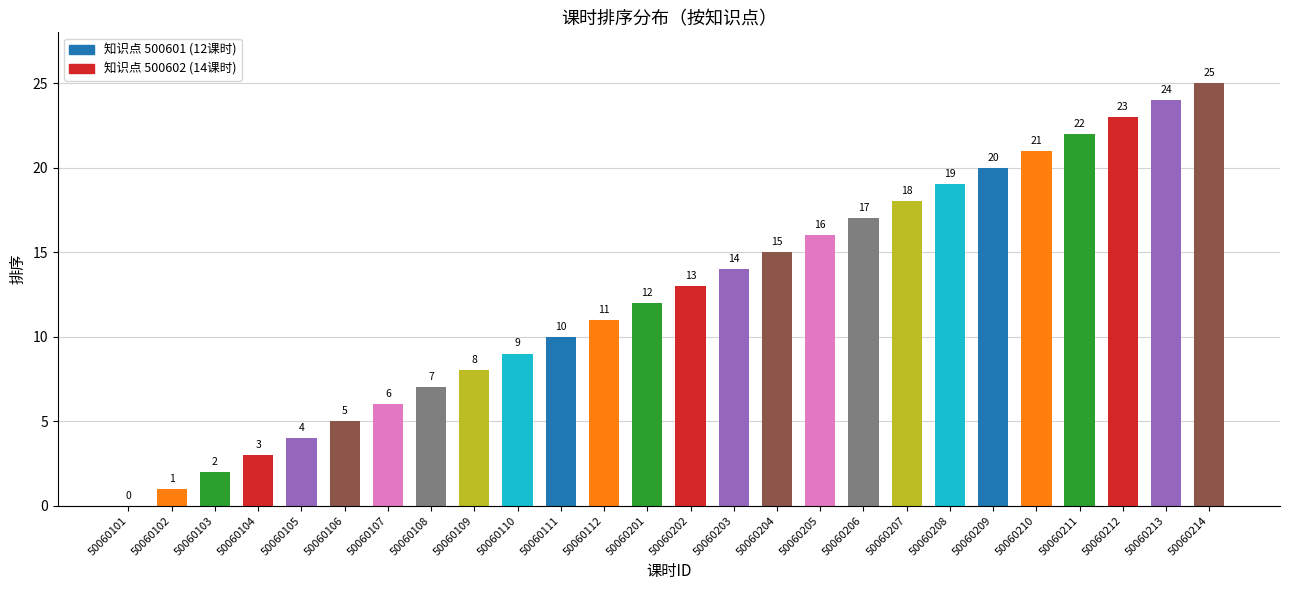

Are the bars grouped side by side (vs. stacked)?

No